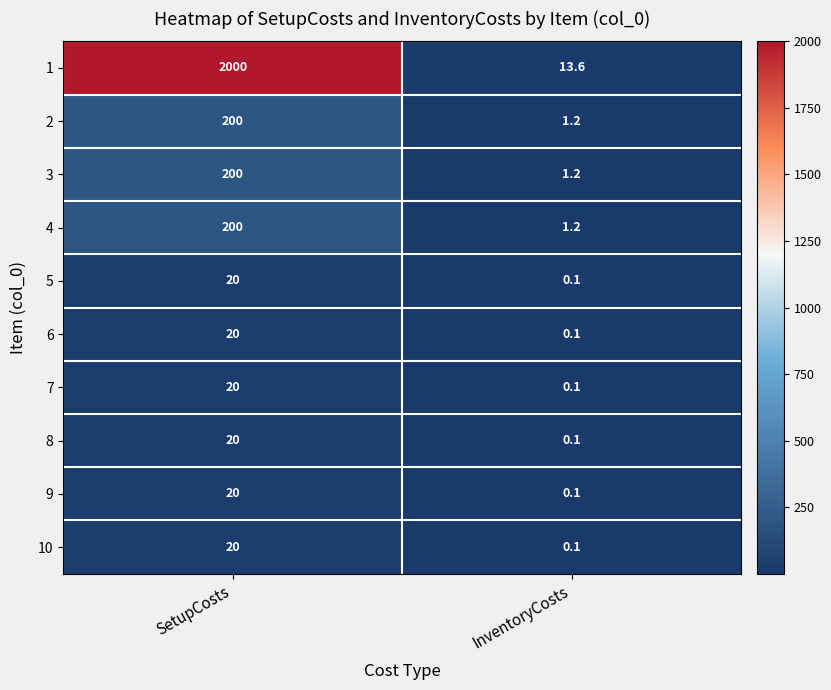

Where is 2 nearest to the value 100?

InventoryCosts